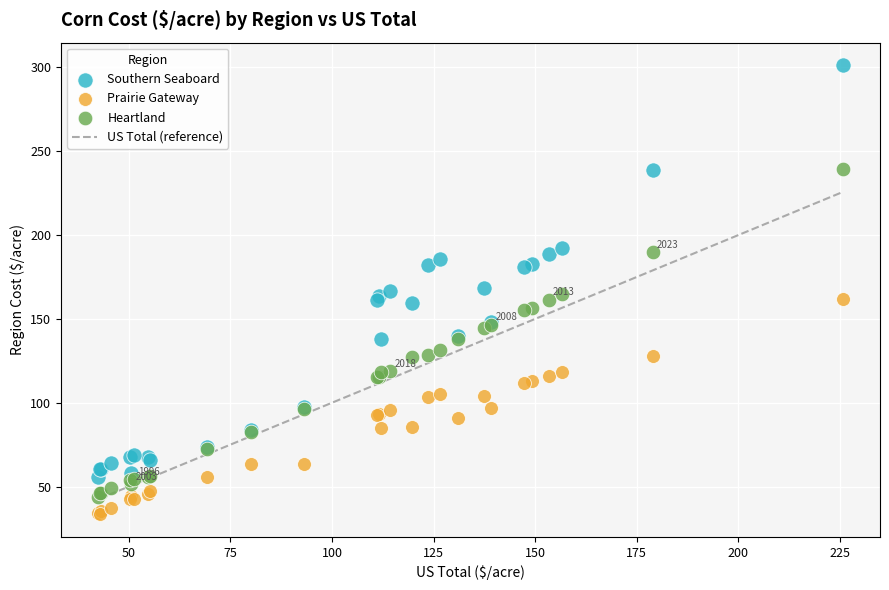

Which series reaches the maximum Y coordinate?

Southern Seaboard